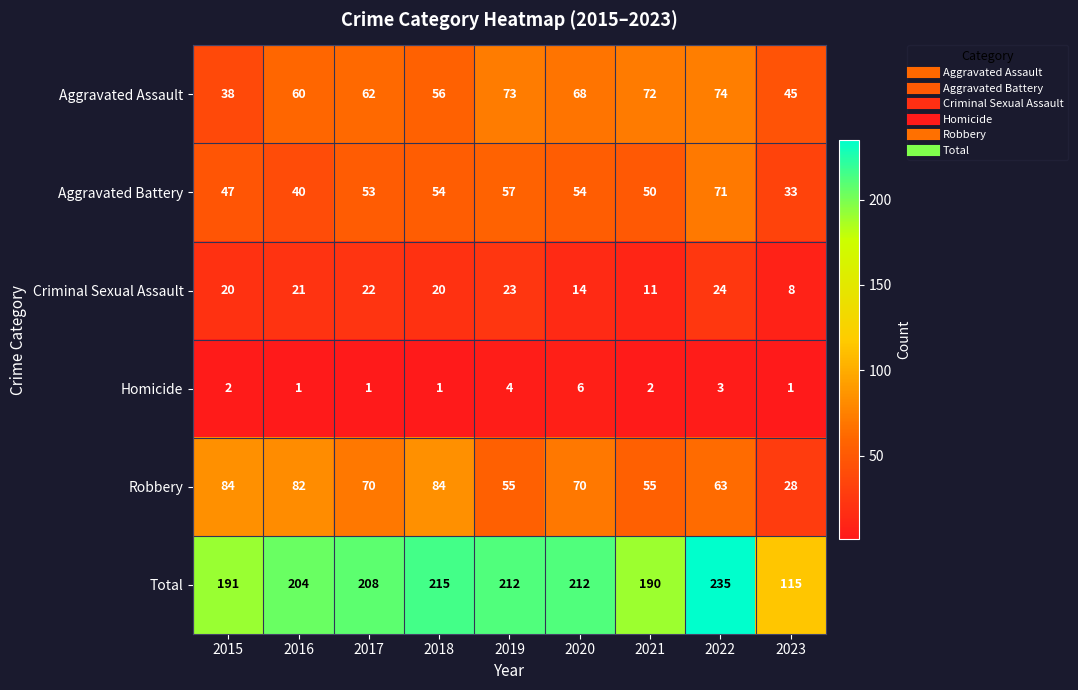

What is the lowest value of the Total series?

115